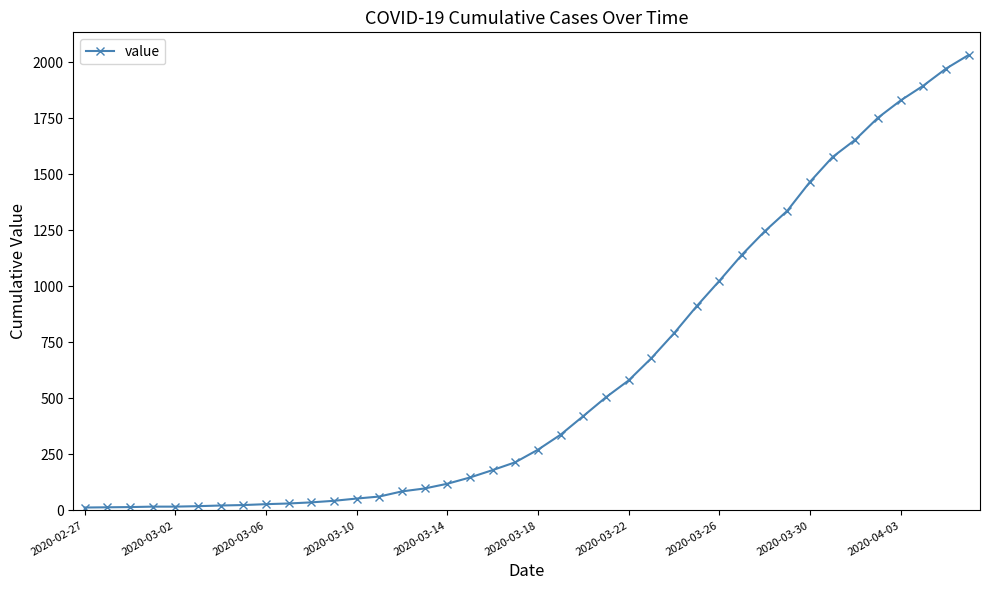

What is the average value?

616